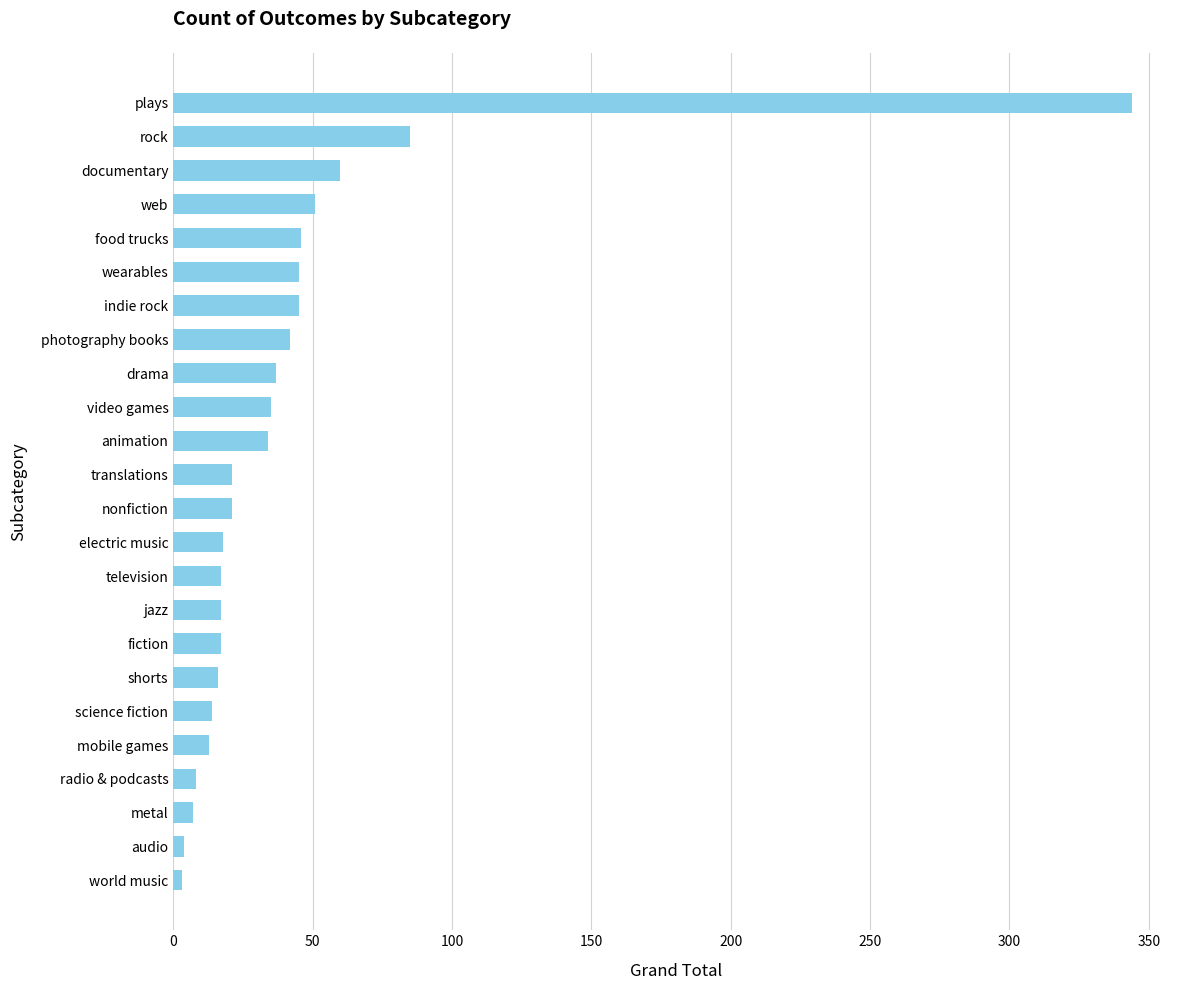

What is the minimum value shown in the chart?

3